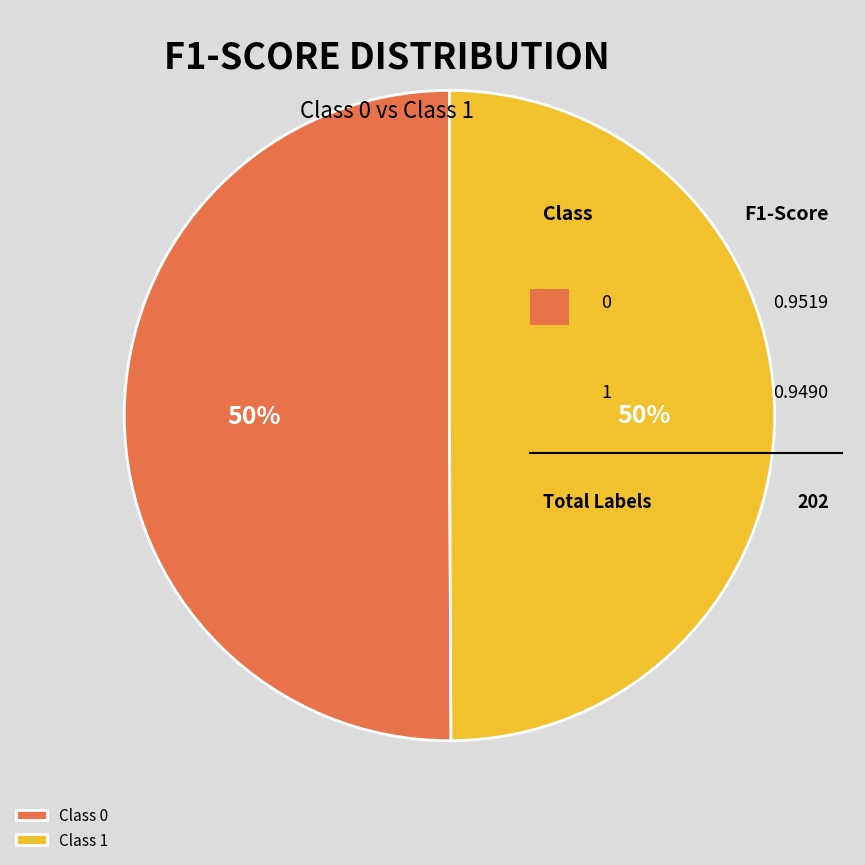

Combined, do Class 0 and Class 1 account for over 50%?

Yes